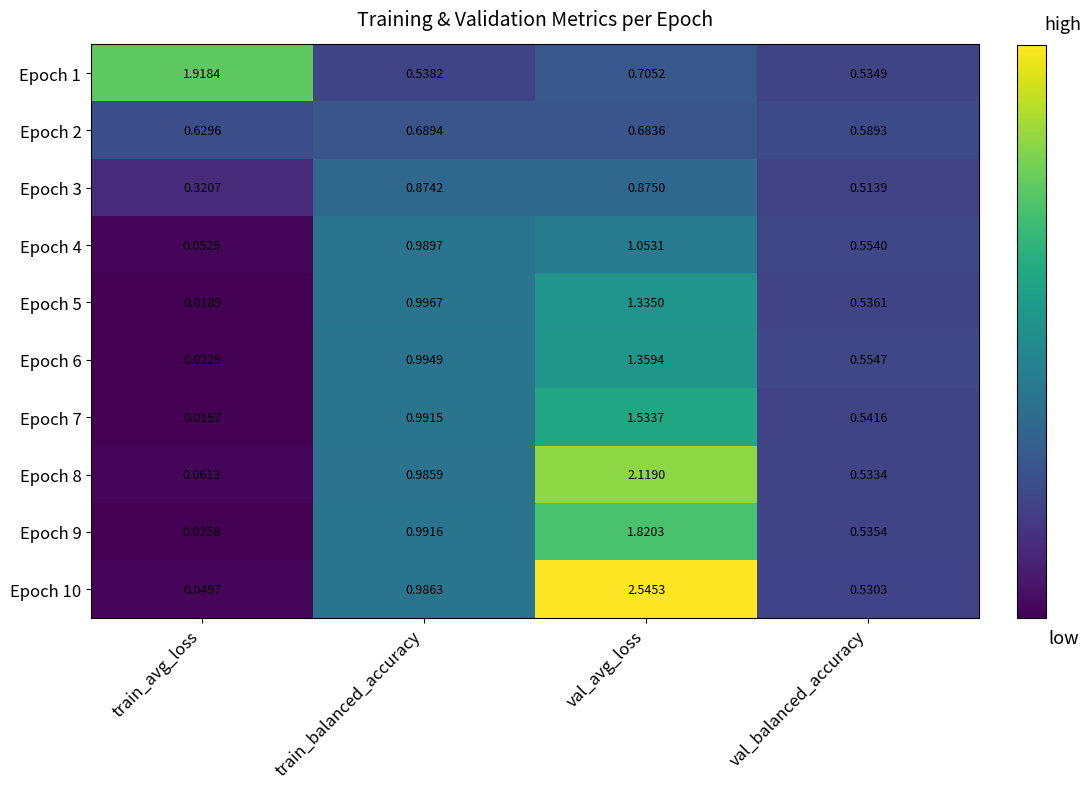

At how many categories does at least one series exceed 2?

1